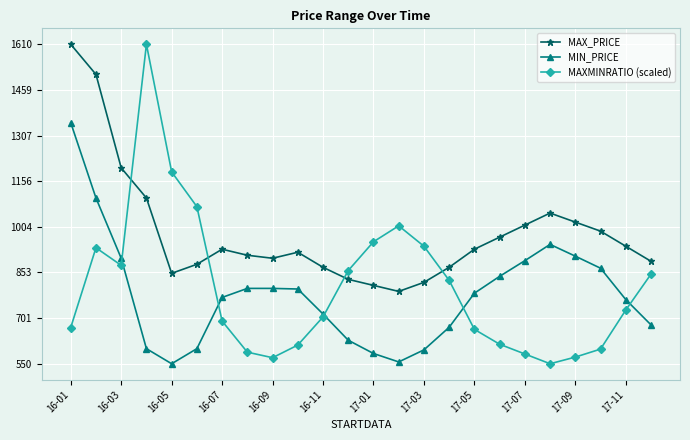

Which series has the largest total across all categories?

MAX_PRICE